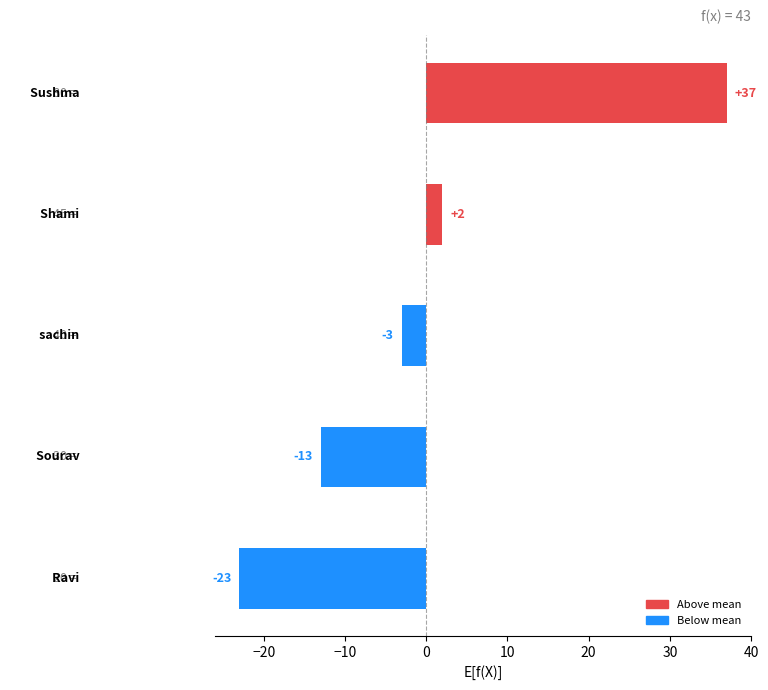

Are the bars horizontal?

Yes